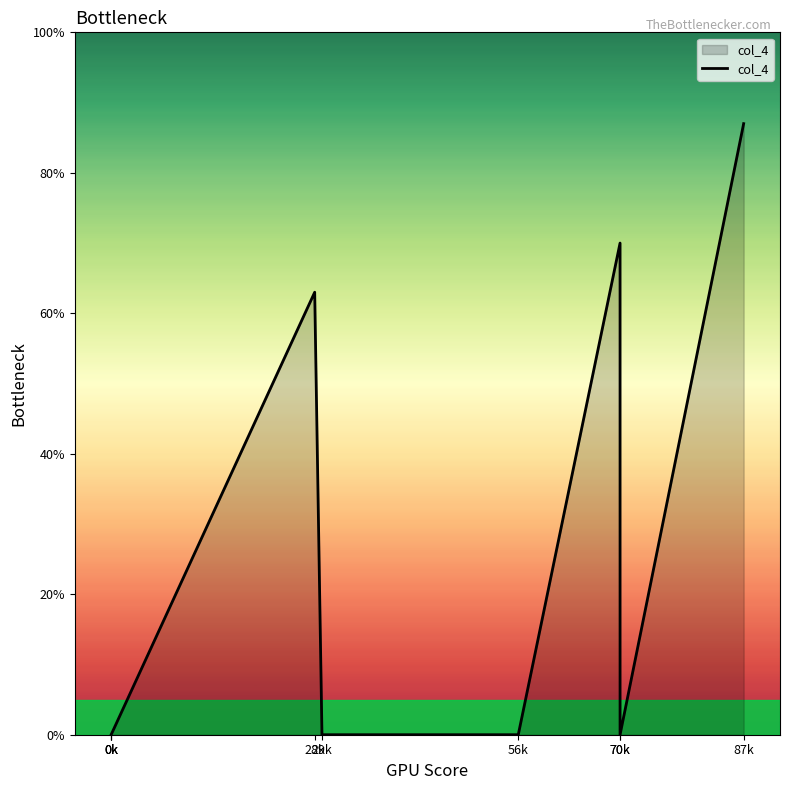

How many points are higher than both their immediate neighbors (excluding endpoints)?

2